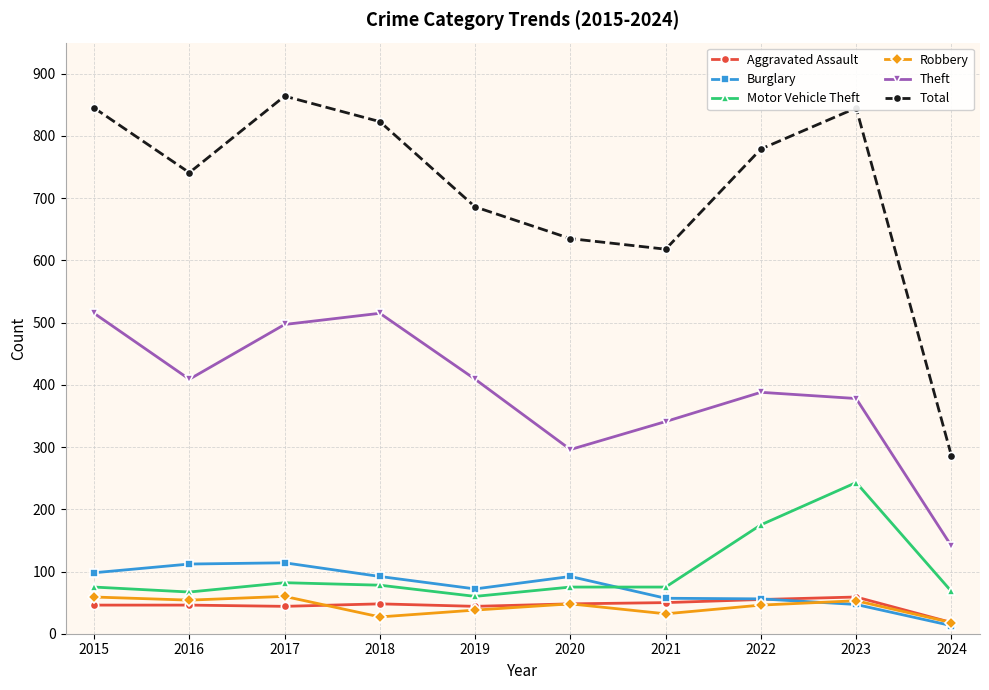

Which series has the largest total across all categories?

Total